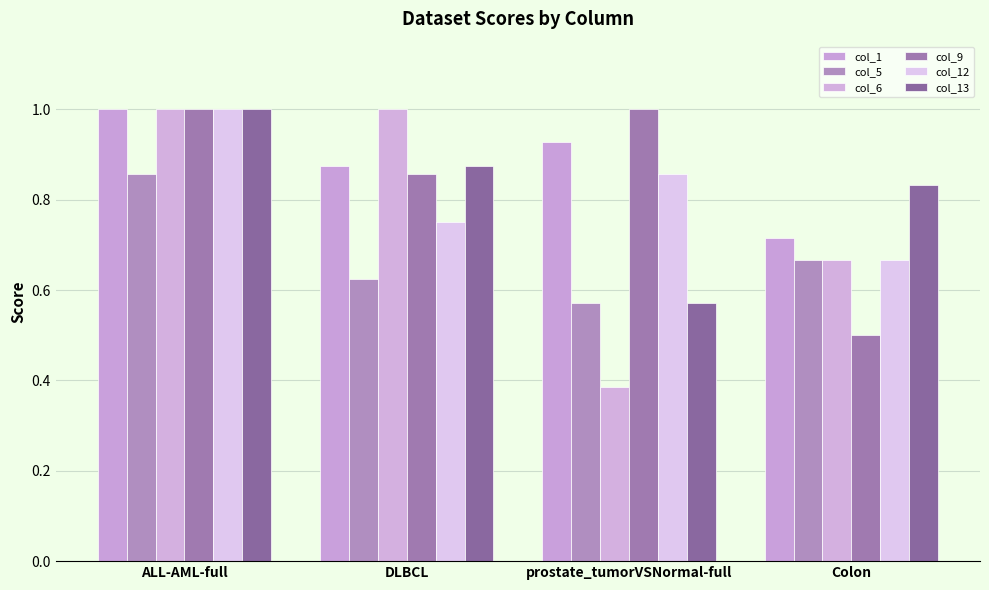

At how many categories does at least one series exceed 0?

4